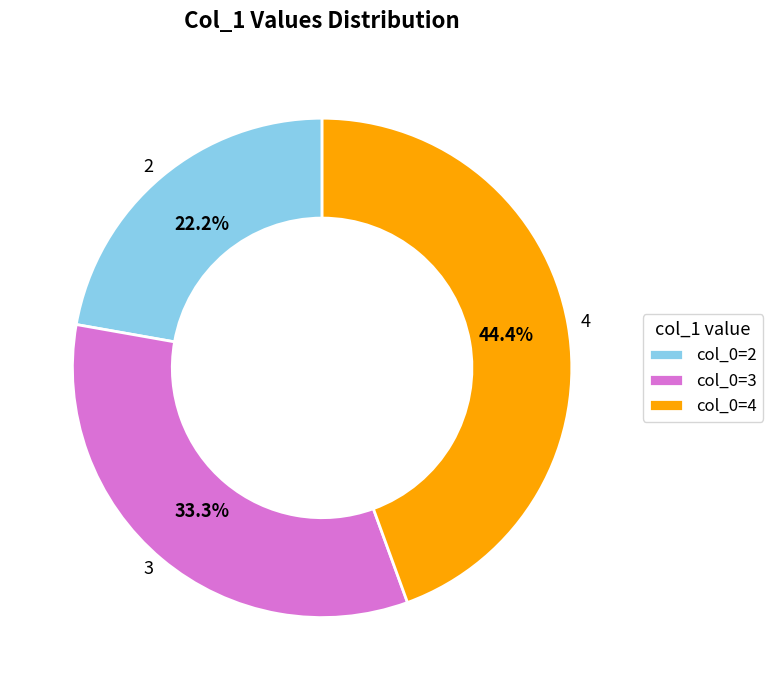

The 2 slice represents 9% of the pie. True or false?

False